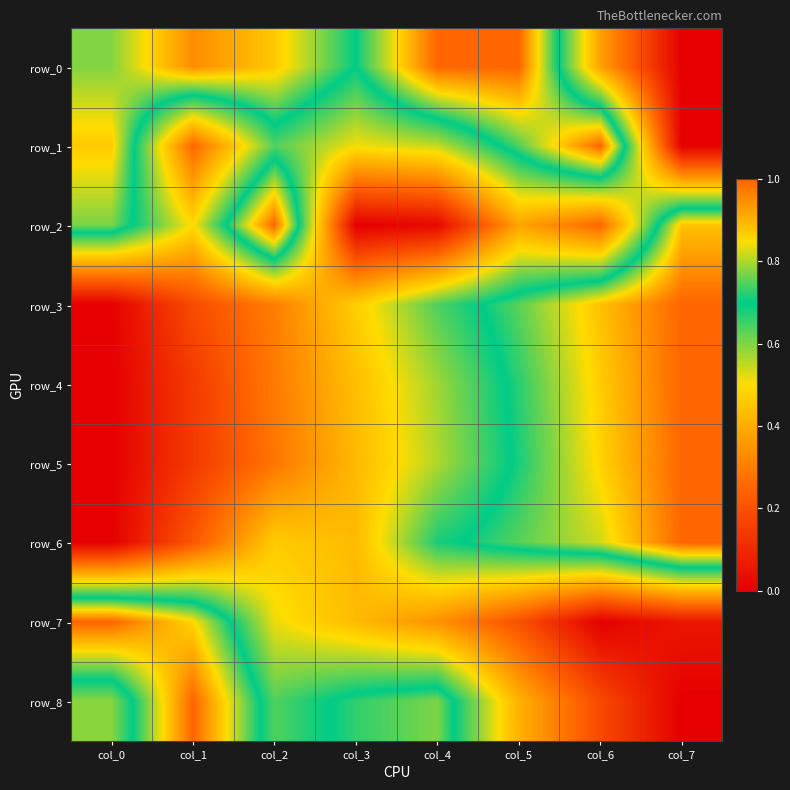

What is the difference between the maximum and second lowest values in the row_5 series?

0.9